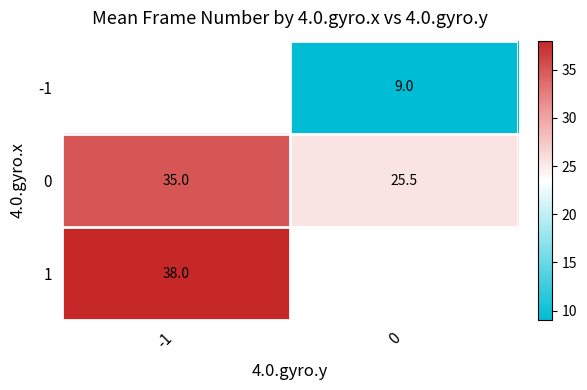

True or false: 1 has a value of 38.0 at -1.

True